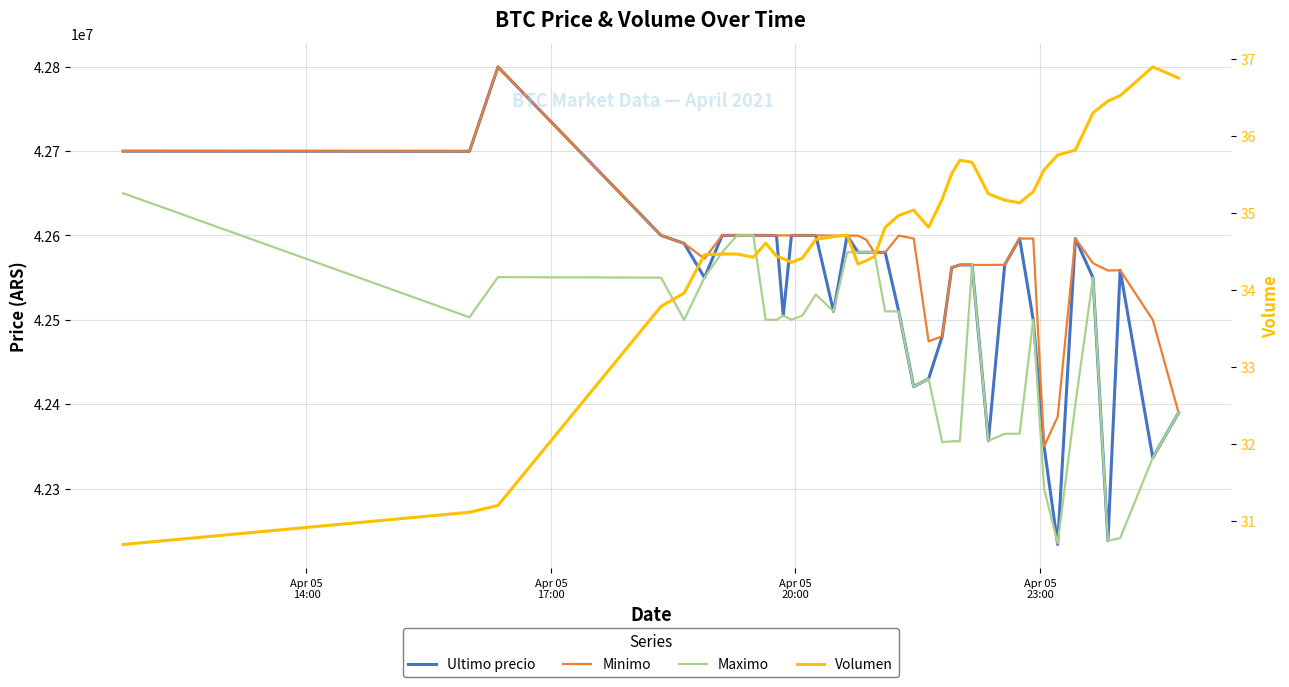

How many series are shown in this chart?

4